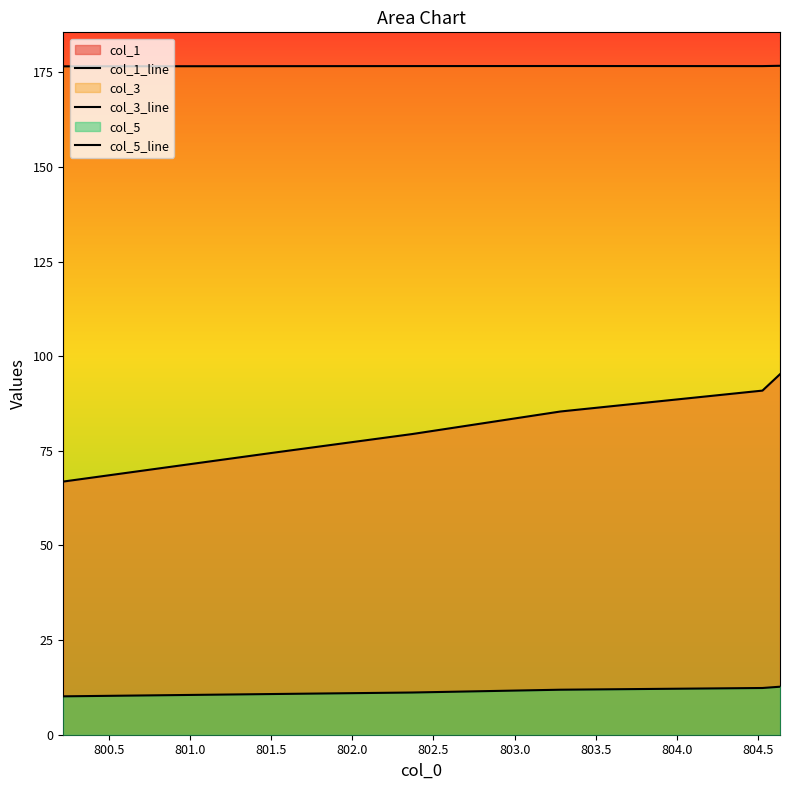

What is the average value of the col_1_line series?

82.1